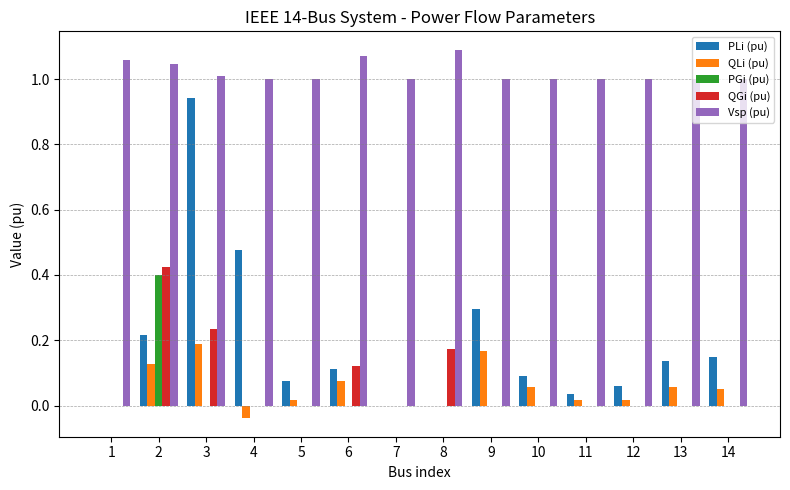

At which category is the sum across all series the highest?

3